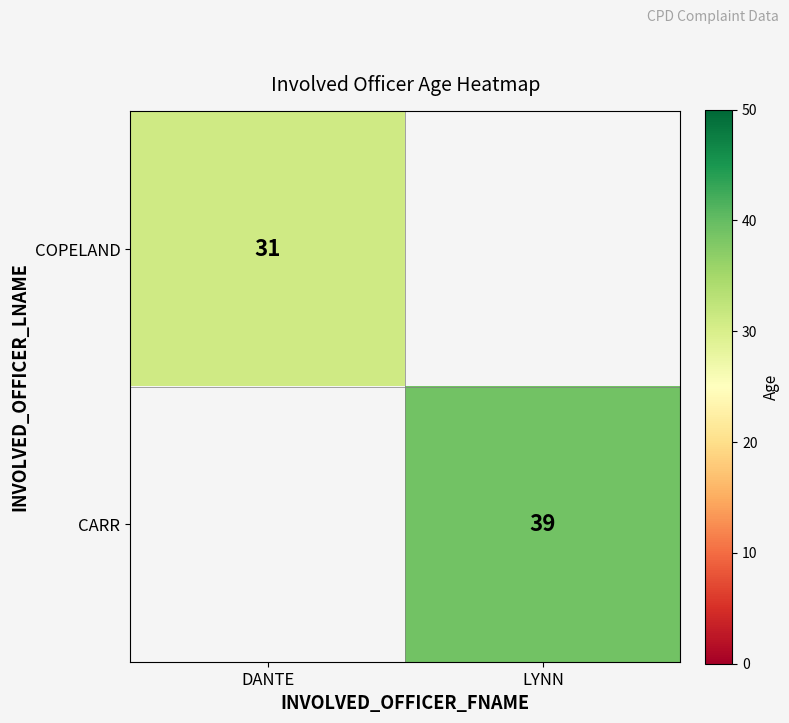

The value of CARR at LYNN is 39. True or false?

True